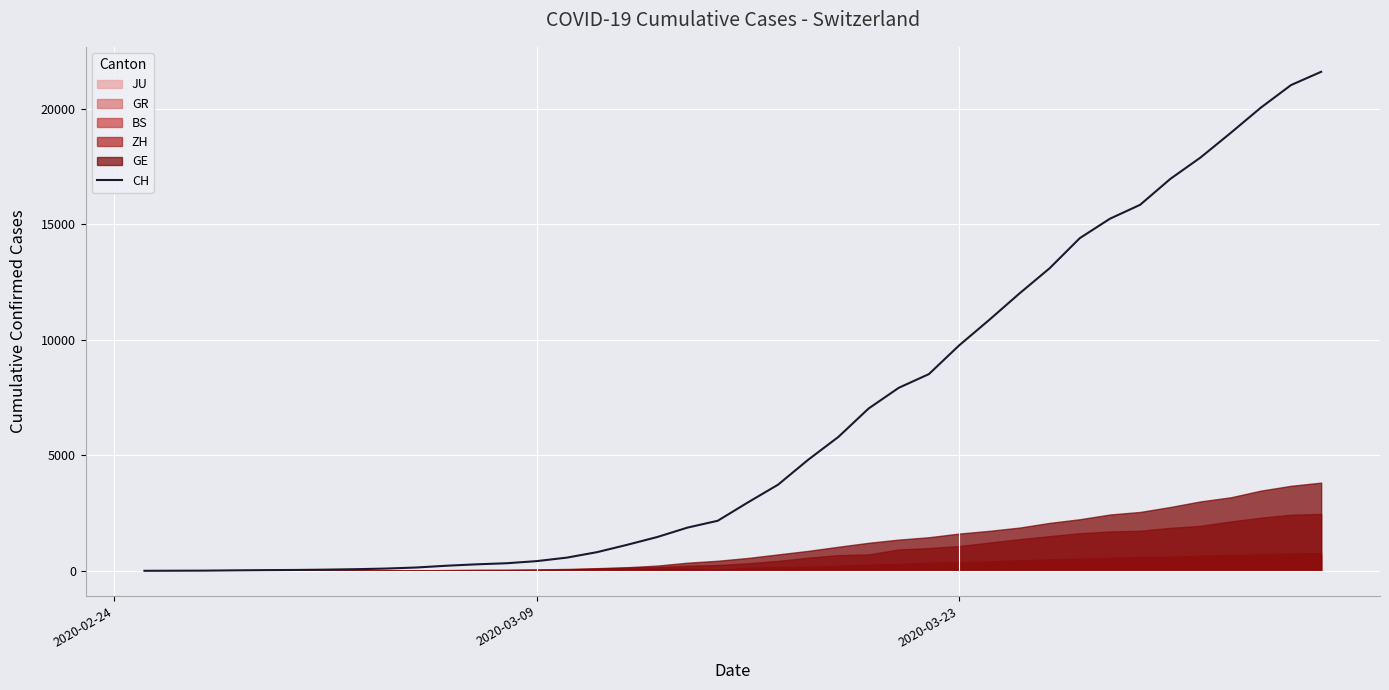

How many values are below 2959?

20